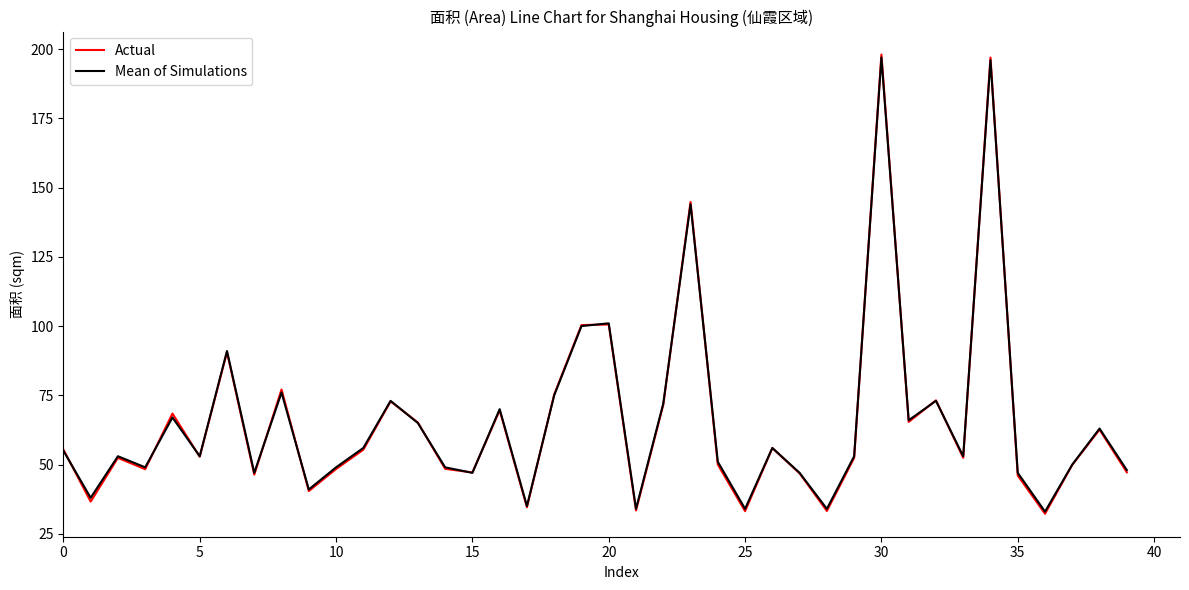

What is the minimum value shown in the chart?

32.2